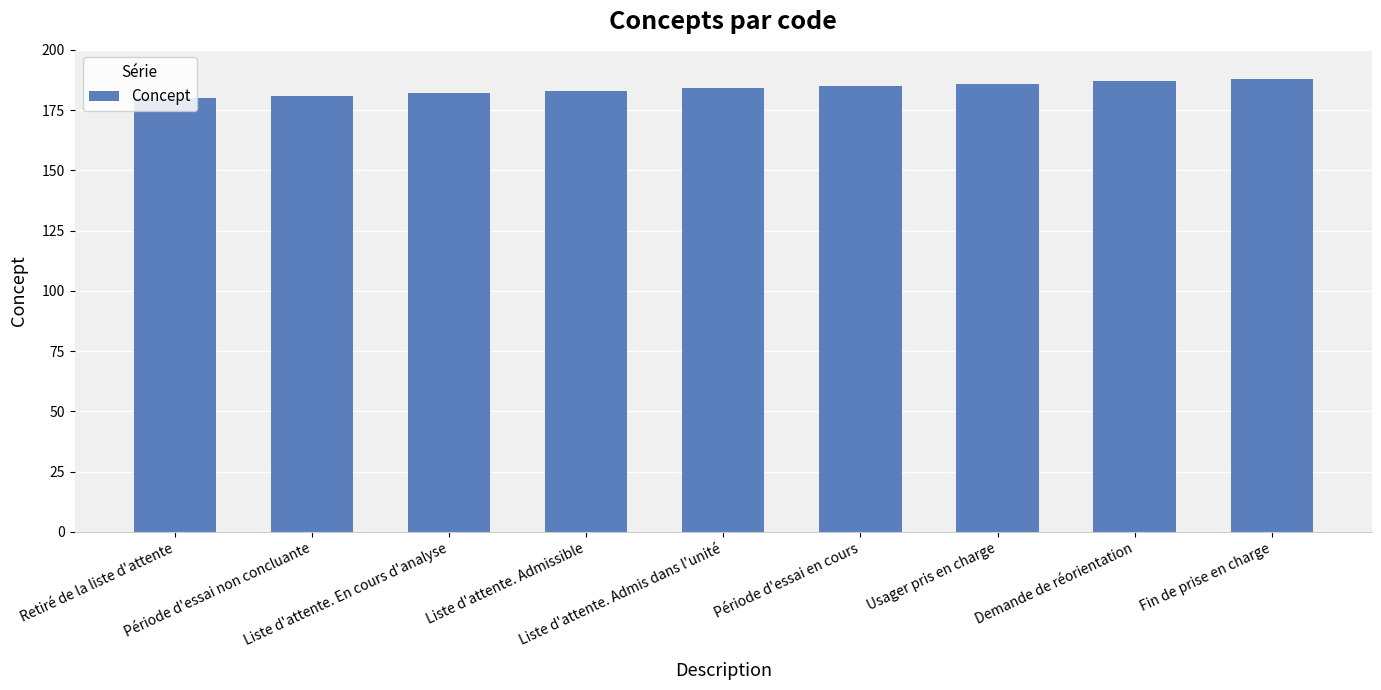

Is it true that the value at Demande de réorientation is 260?

False